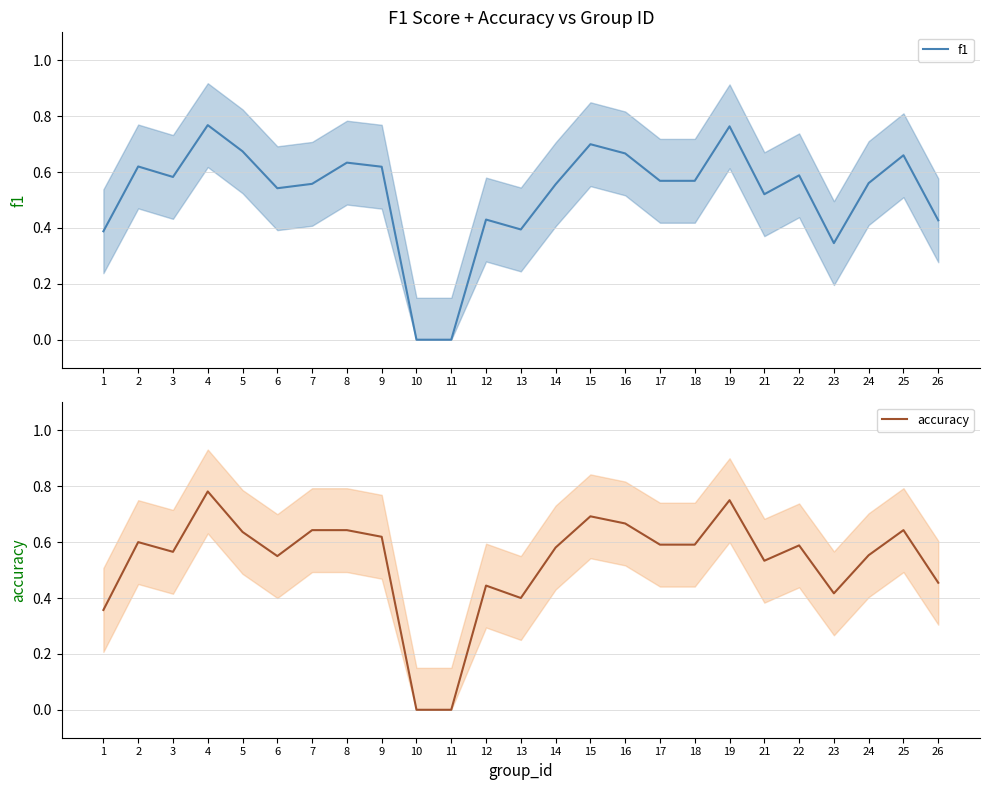

The value of accuracy at 15 is 0.2. True or false?

False